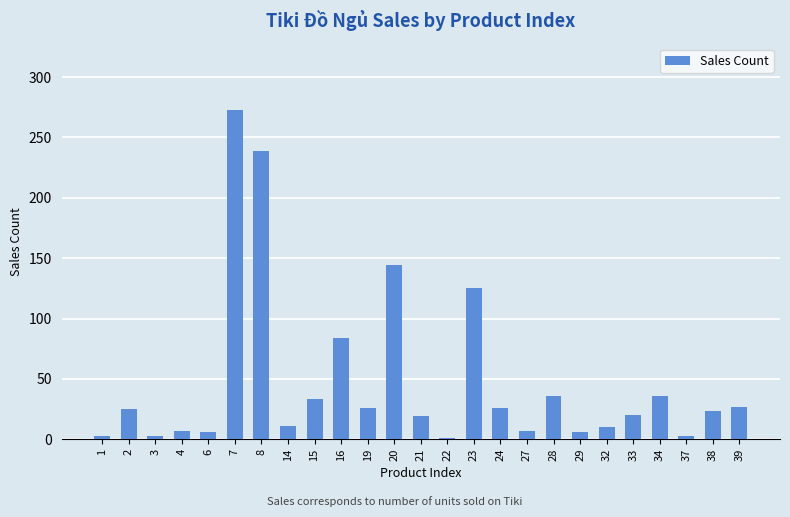

Are the bars horizontal?

No